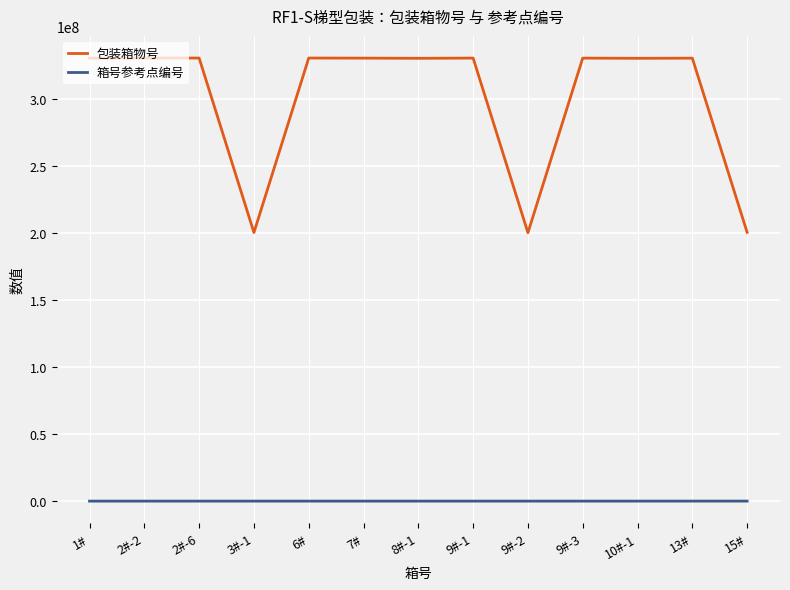

What is the difference between the maximum and minimum values in the 包装箱物号 series?

130165680